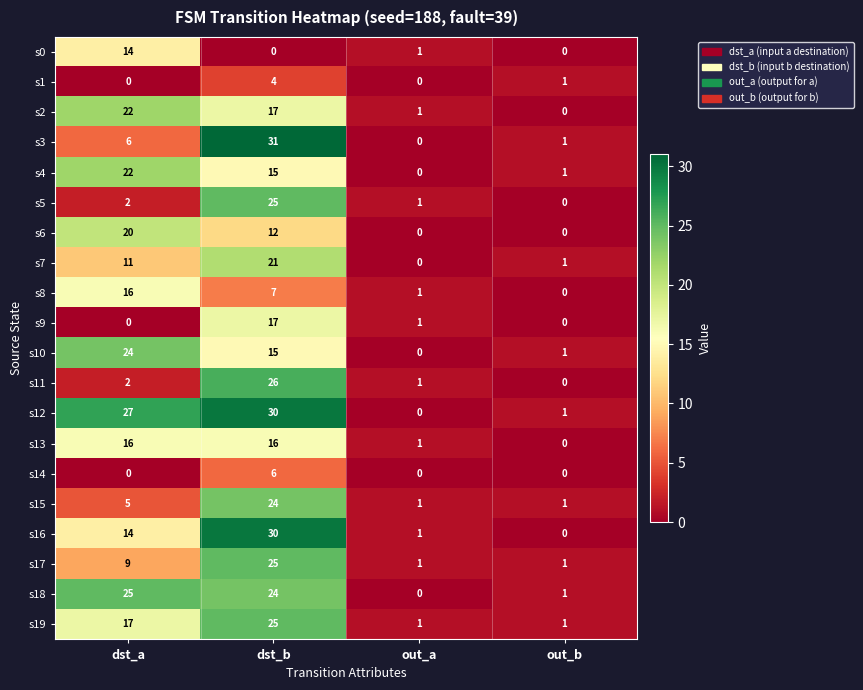

What is the sum of all s18 values?

50